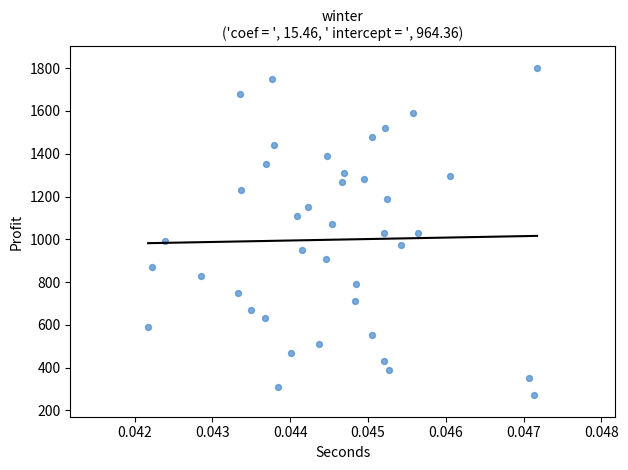

What is the range of Y values (max minus min)?

1532